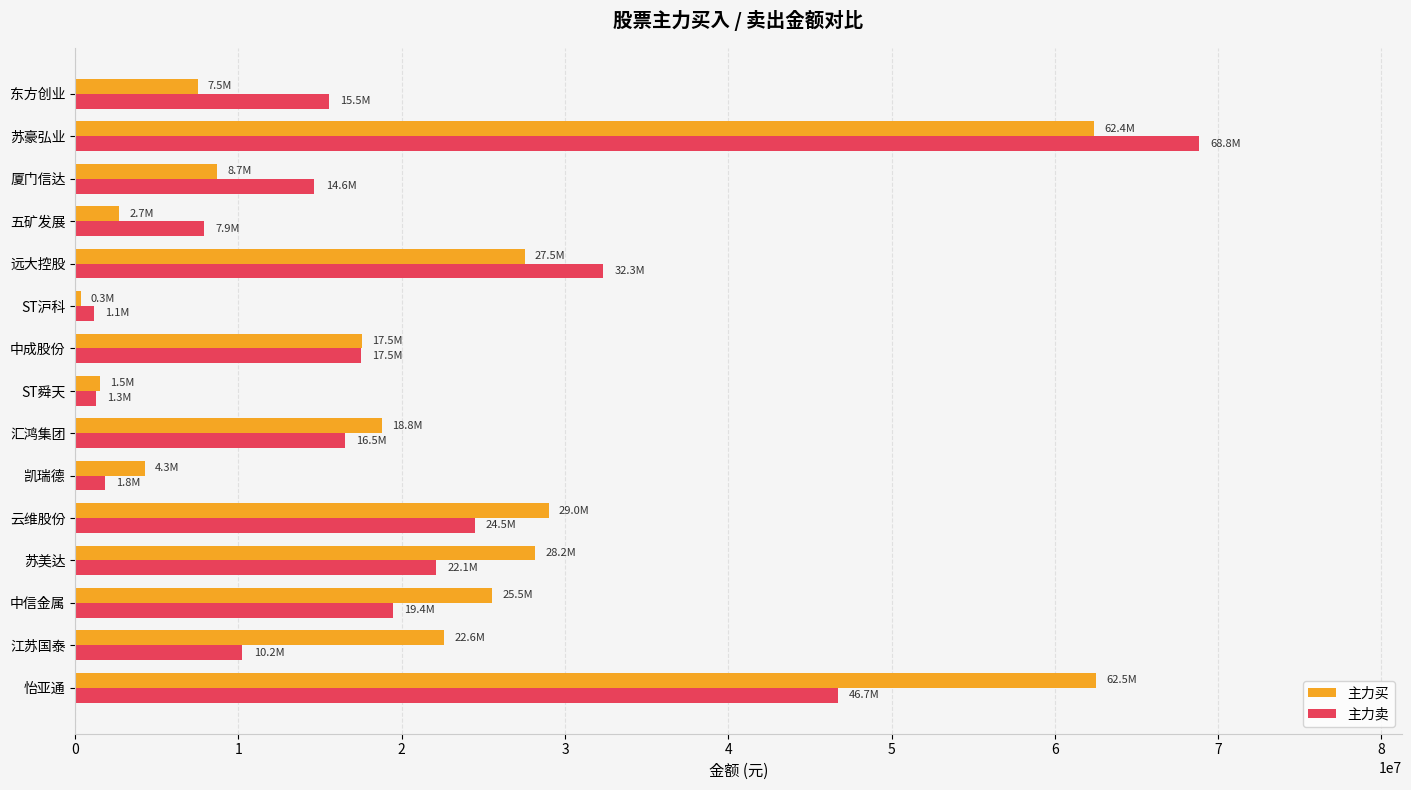

How many categories are shown in the chart?

15